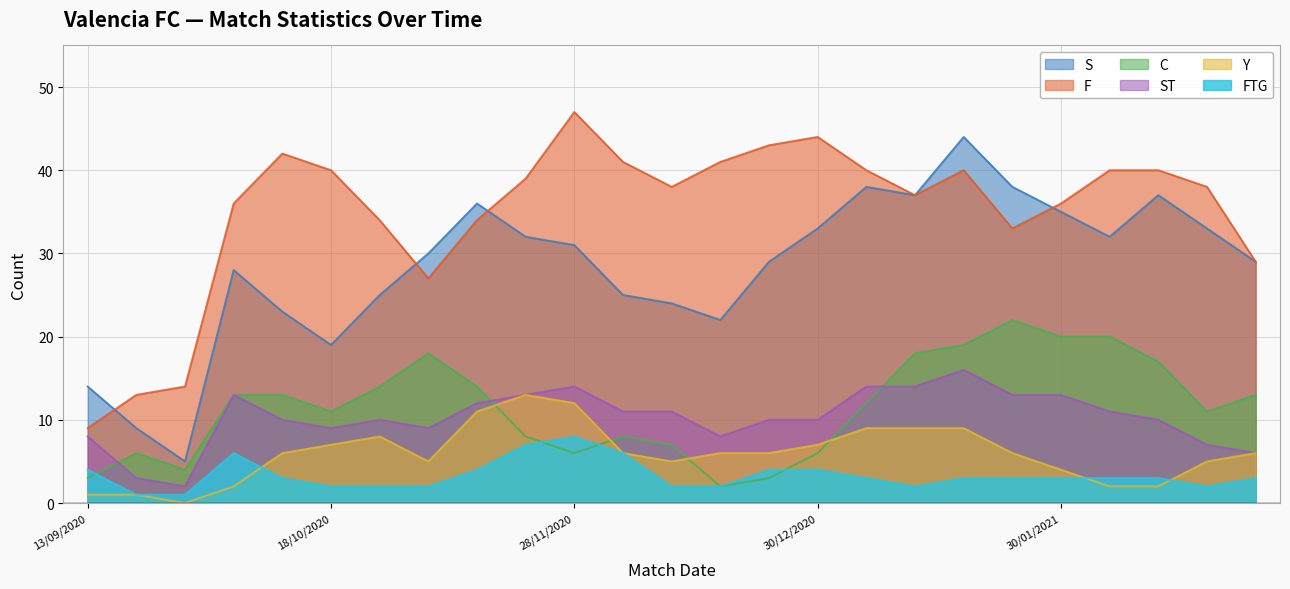

What is the value of the F point at the 6th from the left?

40